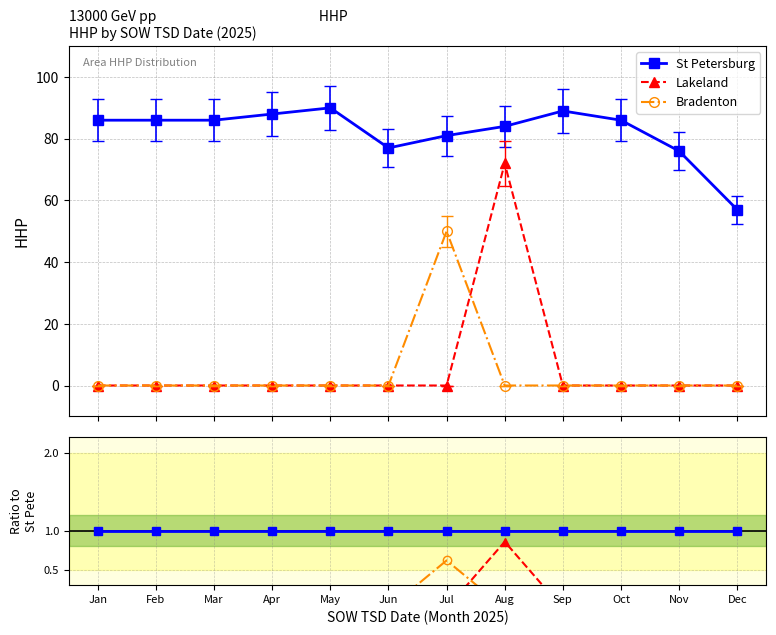

Reading left to right, transcribe all the data shown in this chart.

St Petersburg: Jan=1.0	Feb=1.0	Mar=1.0	Apr=1.0	May=1.0	Jun=1.0	Jul=1.0	Aug=1.0	Sep=1.0	Oct=1.0	Nov=1.0	Dec=1.0
Lakeland: Jan=0.0	Feb=0.0	Mar=0.0	Apr=0.0	May=0.0	Jun=0.0	Jul=0.0	Aug=0.9	Sep=0.0	Oct=0.0	Nov=0.0	Dec=0.0
Bradenton: Jan=0.0	Feb=0.0	Mar=0.0	Apr=0.0	May=0.0	Jun=0.0	Jul=0.6	Aug=0.0	Sep=0.0	Oct=0.0	Nov=0.0	Dec=0.0